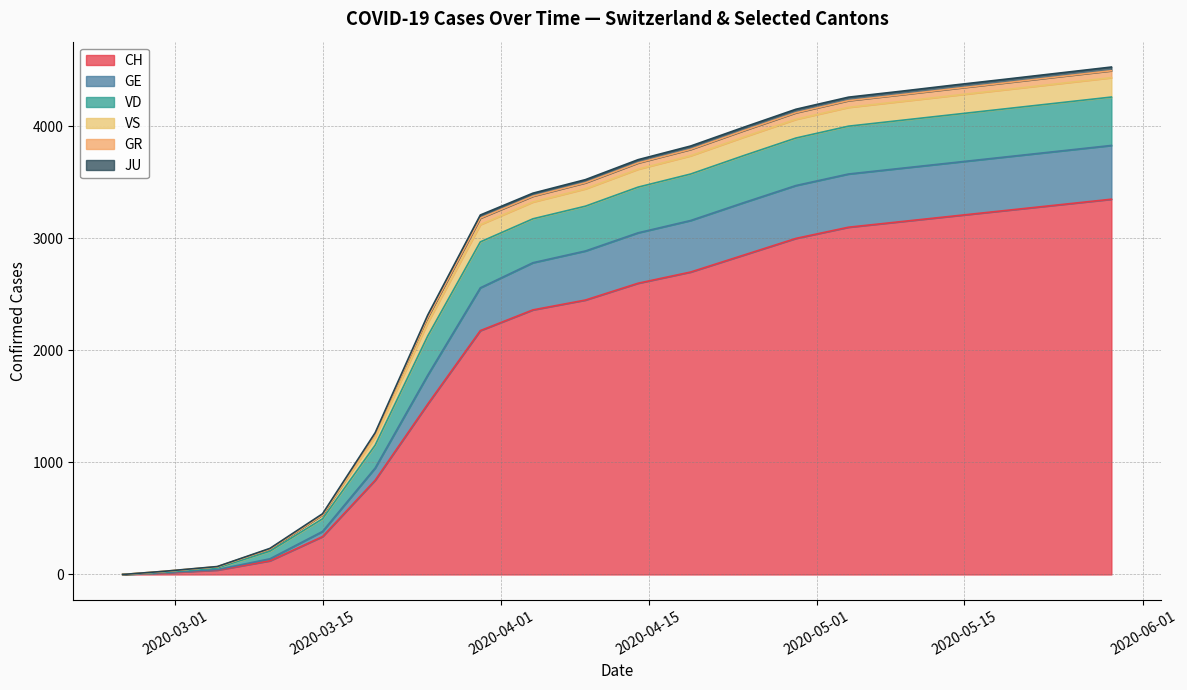

What is the maximum value for CH?

3350